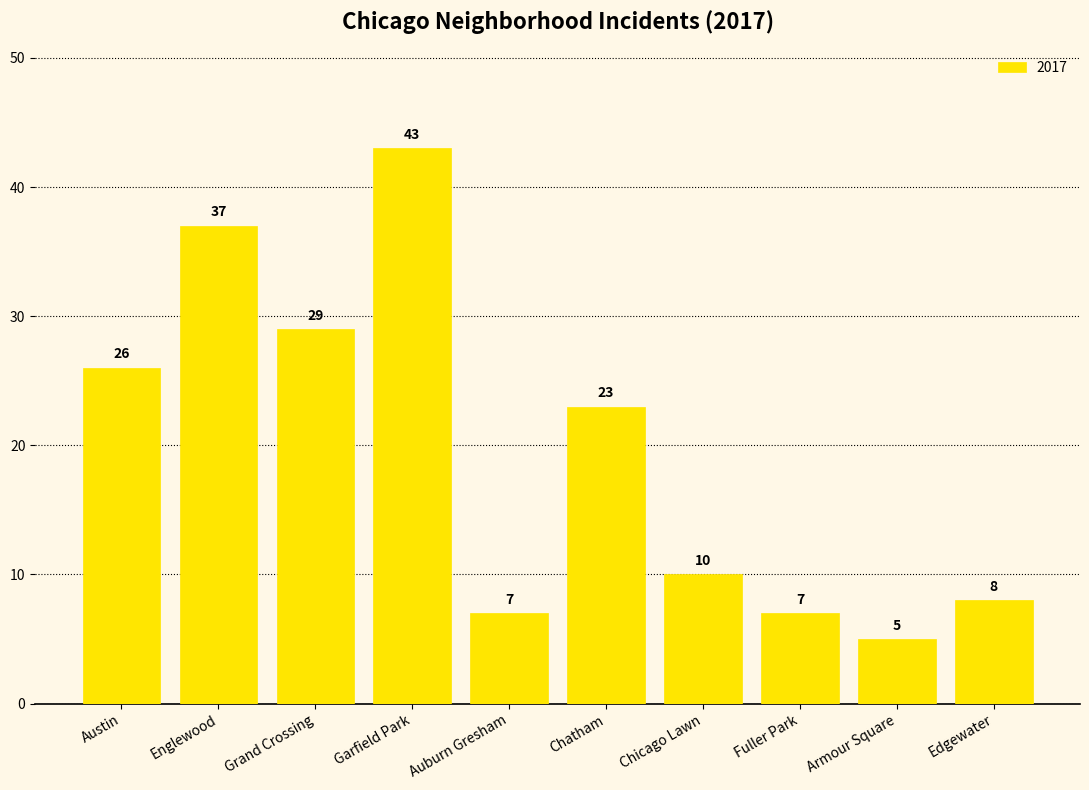

True or false: the data shows 3 at Auburn Gresham.

False